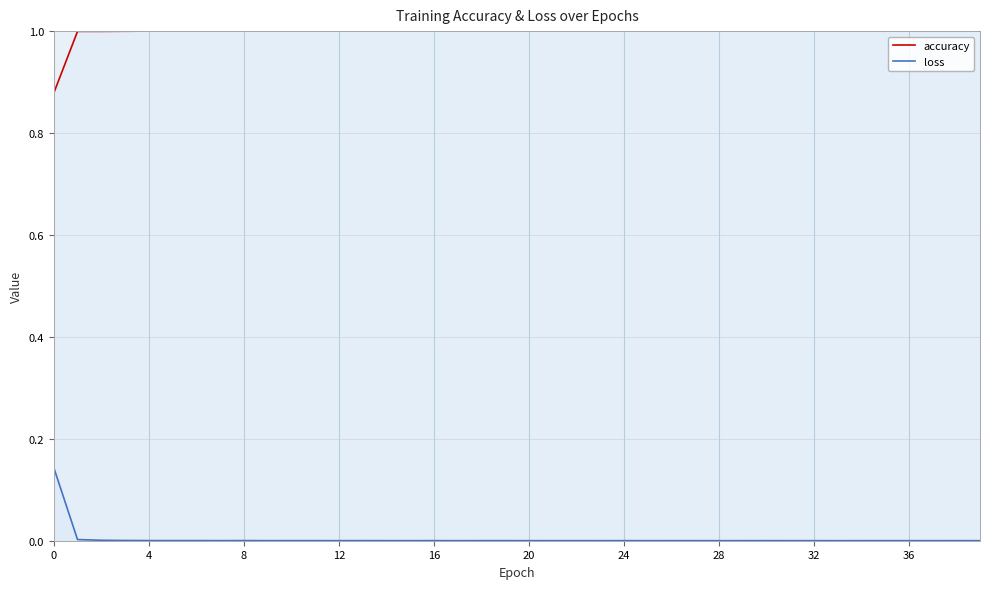

At which label is loss closest to 0?

28